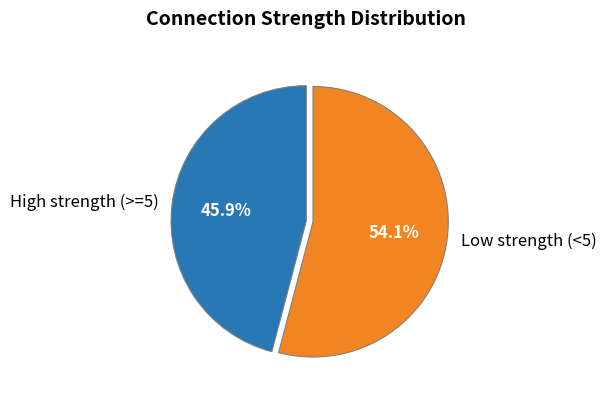

Rank the categories by value from lowest to highest.

High strength (>=5), Low strength (<5)